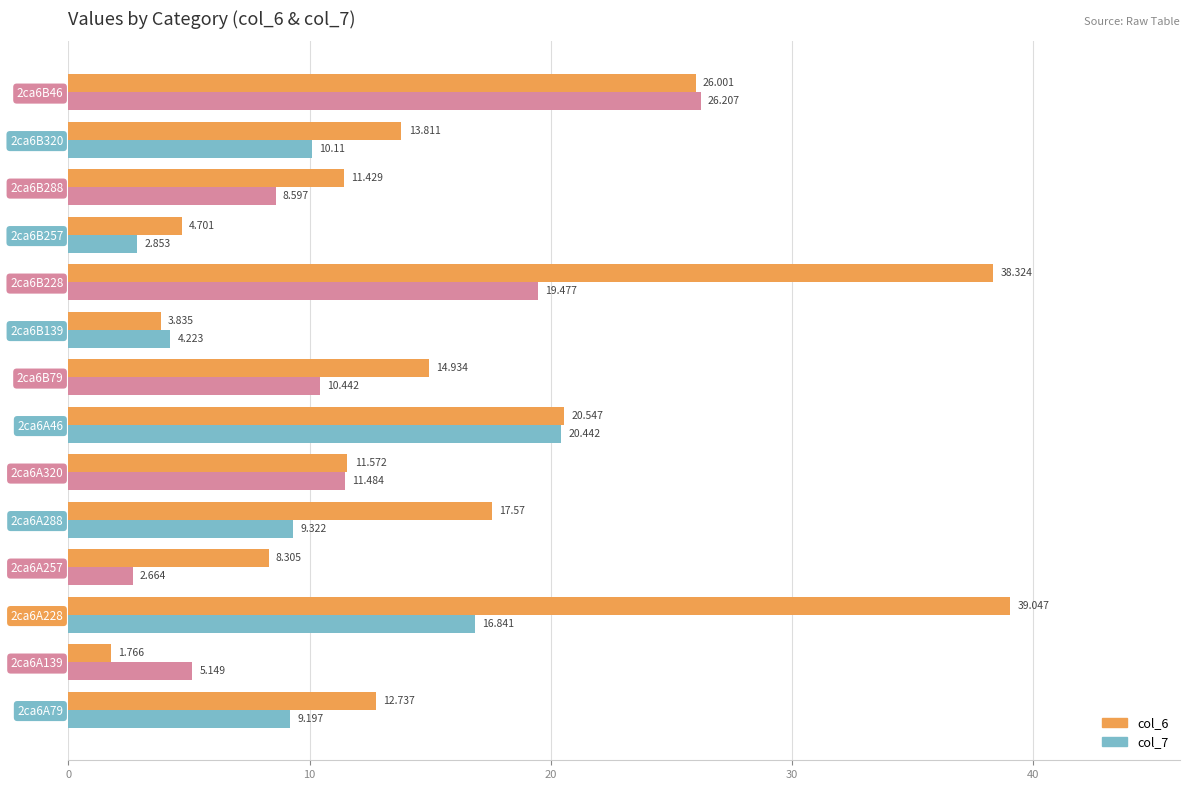

Reading left to right, list all the values displayed in this chart.

col_6: 12.7	1.8	39.0	8.3	17.6	11.6	20.5	14.9	3.8	38.3	4.7	11.4	13.8	26.0
col_7: 9.2	5.1	16.8	2.7	9.3	11.5	20.4	10.4	4.2	19.5	2.9	8.6	10.1	26.2